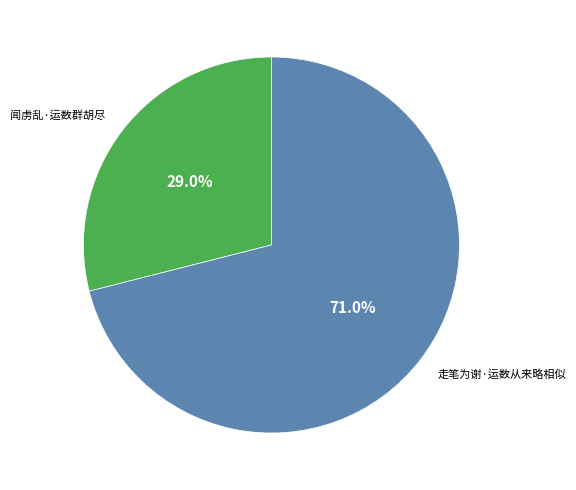

Does any single category account for the majority?

Yes